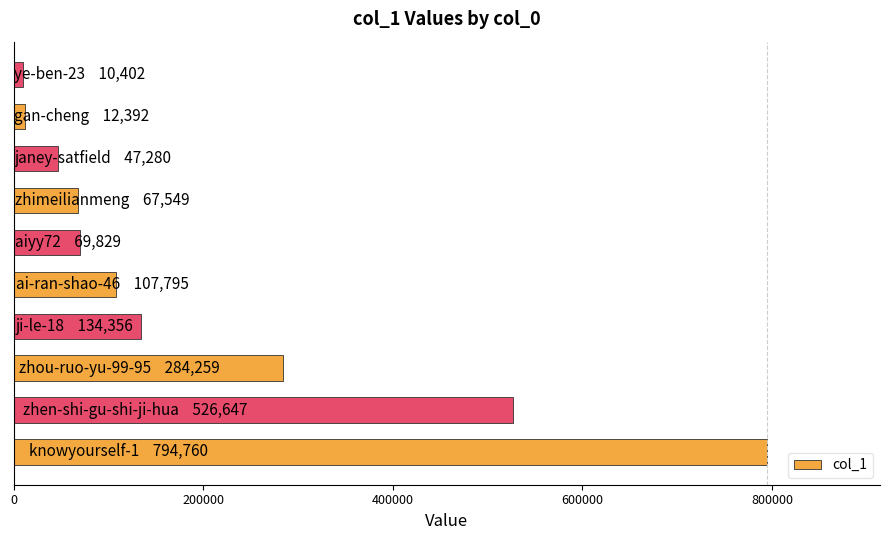

What is the greatest value displayed?

794760